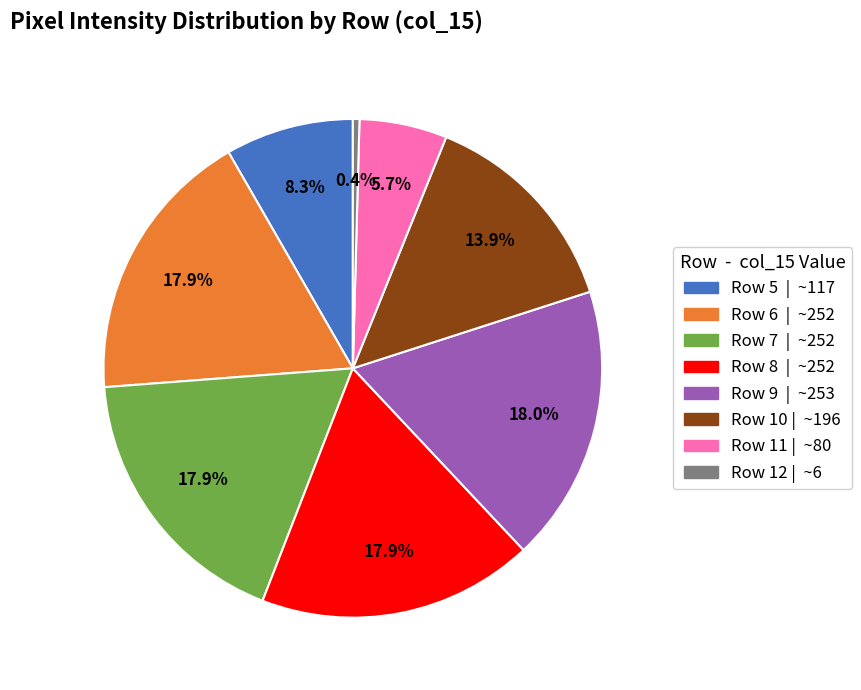

What is the total percentage of Row 9 | ~253 and Row 5 | ~117?

26.3%